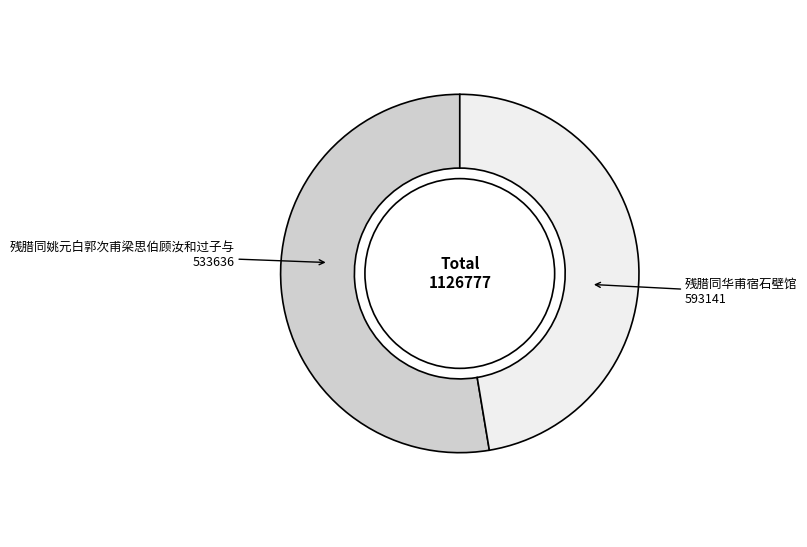

Does any single category account for the majority?

Yes